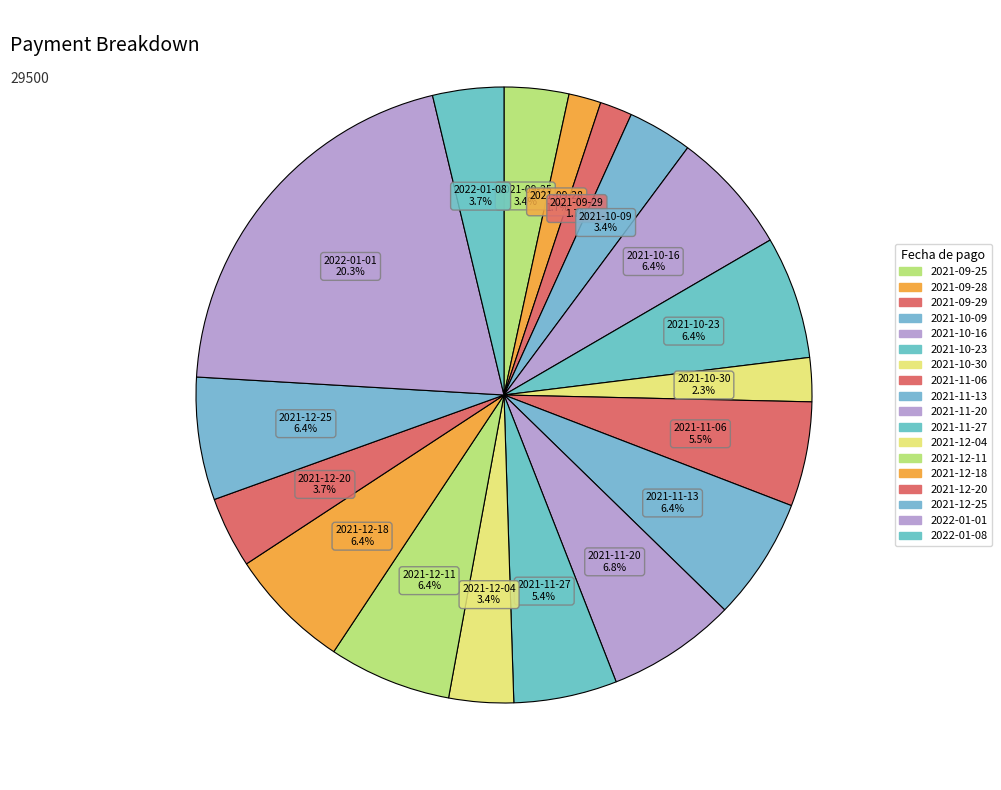

Which slice is the largest?

2022-01-01